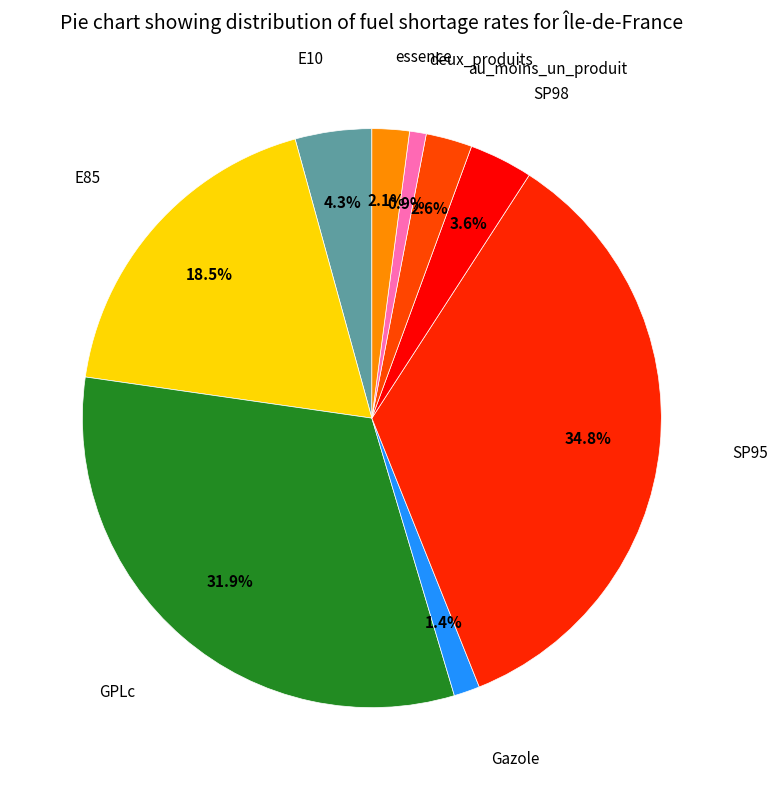

To the nearest percent, what is the difference between the largest and smallest slice percentages?

34%